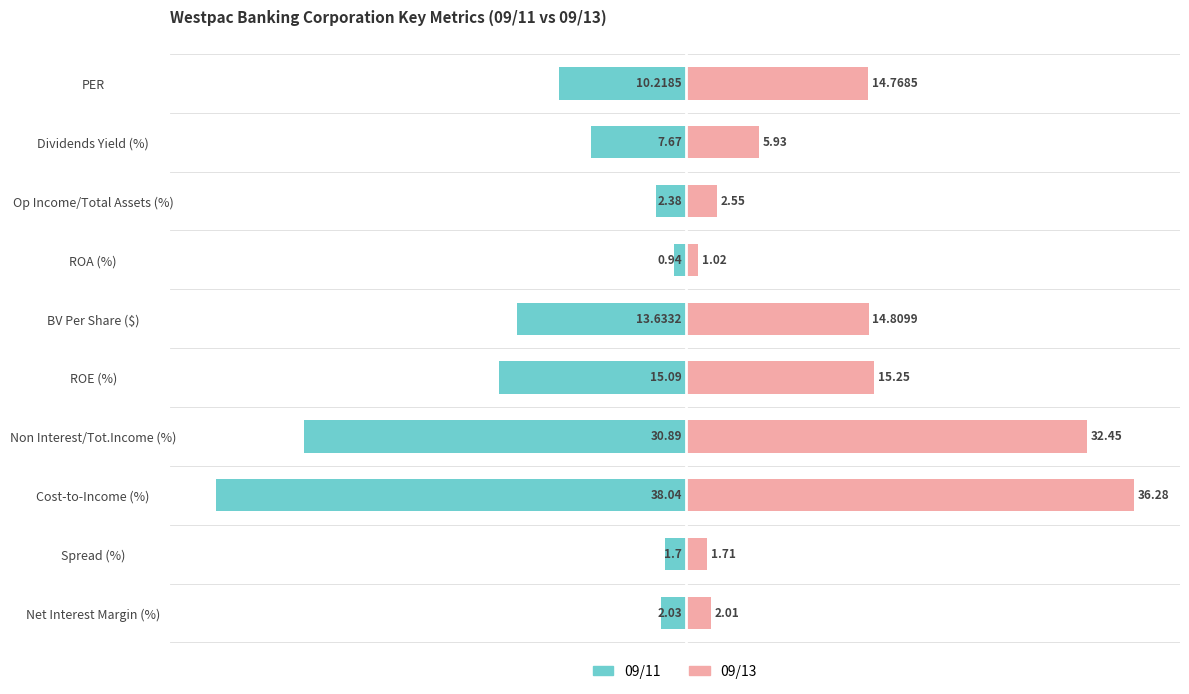

What are all the series names shown in the legend?

09/11, 09/13